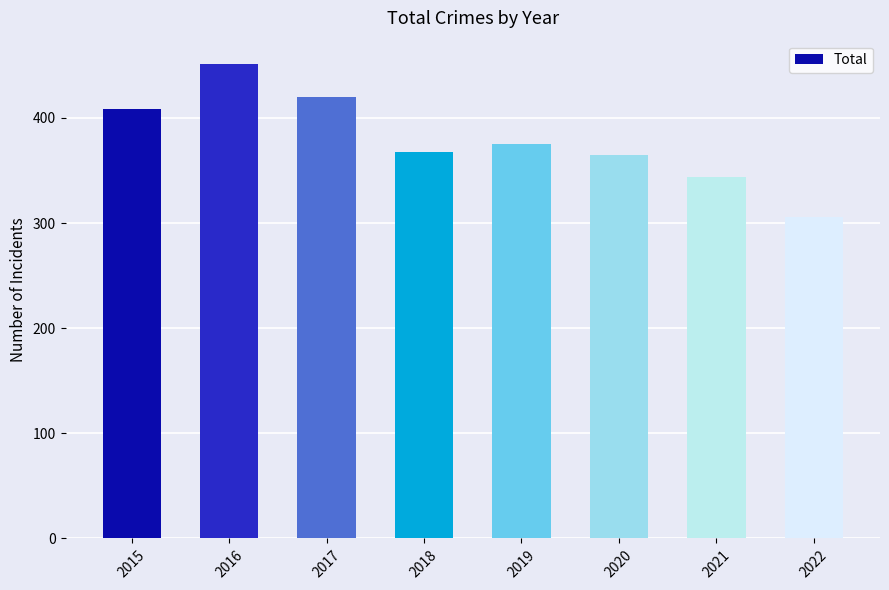

What is the sum of all values?

3038